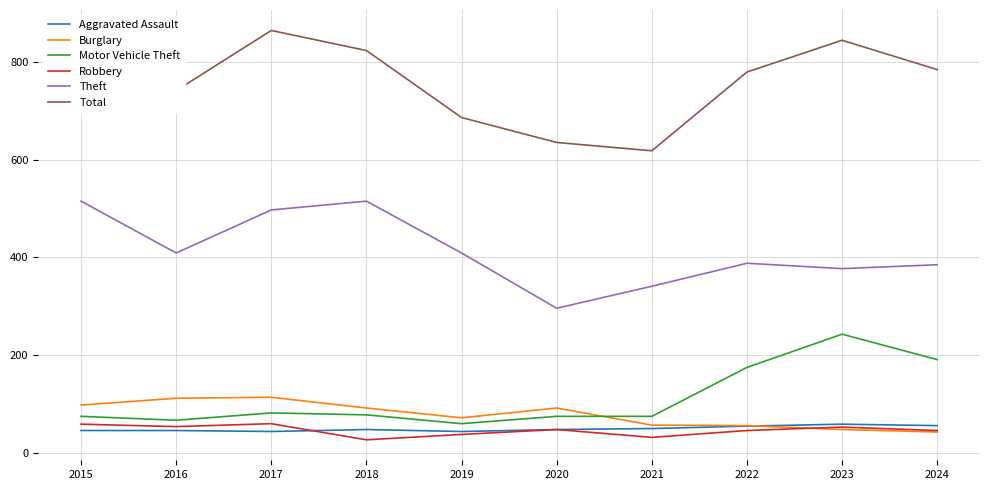

True or false: Robbery and Theft cross at least once.

False